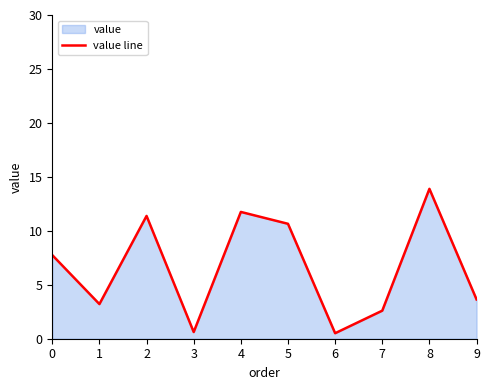

The value at 4 is 18.5. True or false?

False